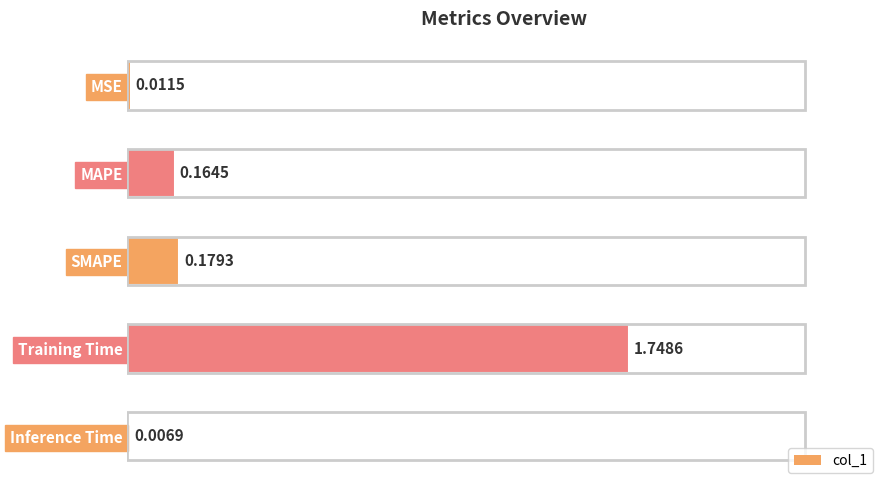

Which label corresponds to the largest value in the chart?

Training Time